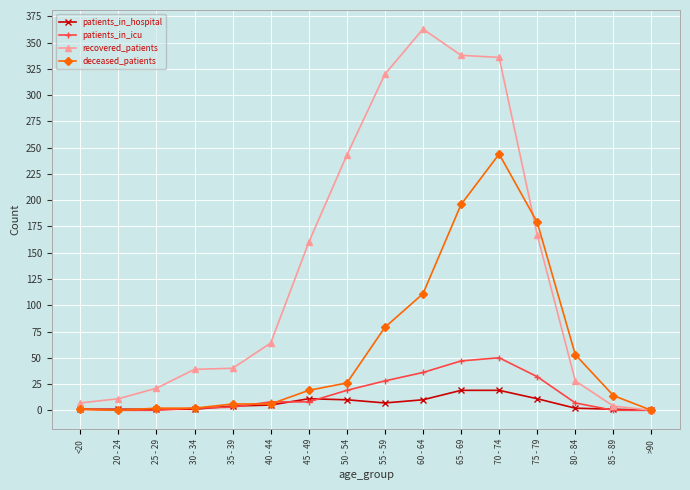

What are all the series names shown in the legend?

patients_in_hospital, patients_in_icu, recovered_patients, deceased_patients